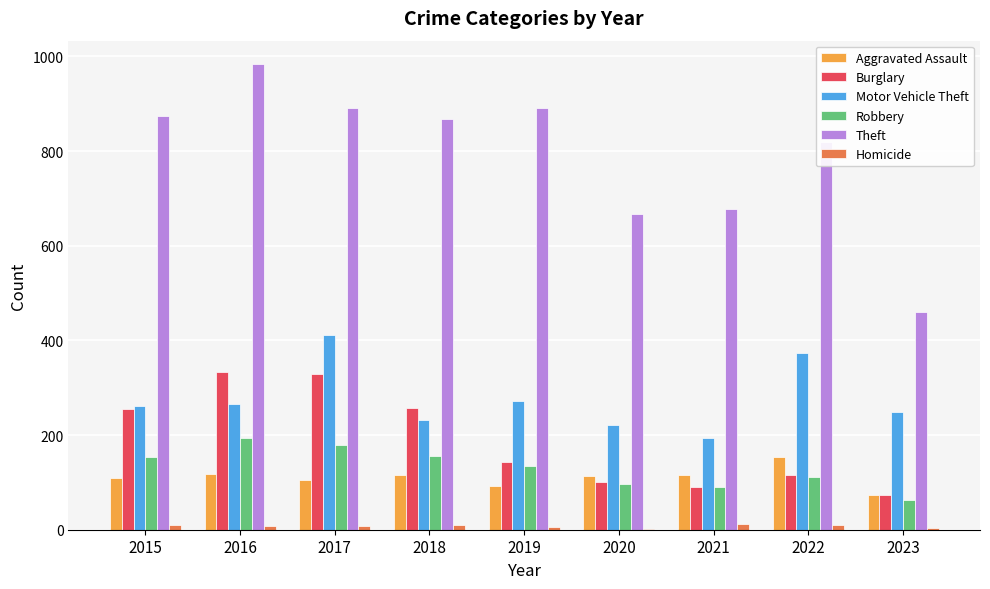

What is the difference between the Homicide values at 2021 and 2015?

4